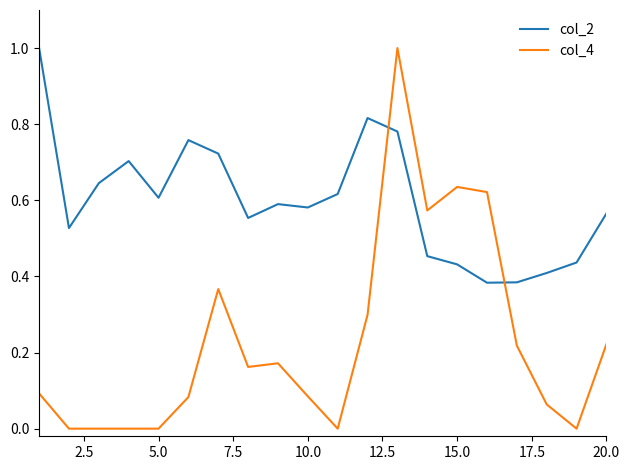

Which series has the largest range (max minus min)?

col_4